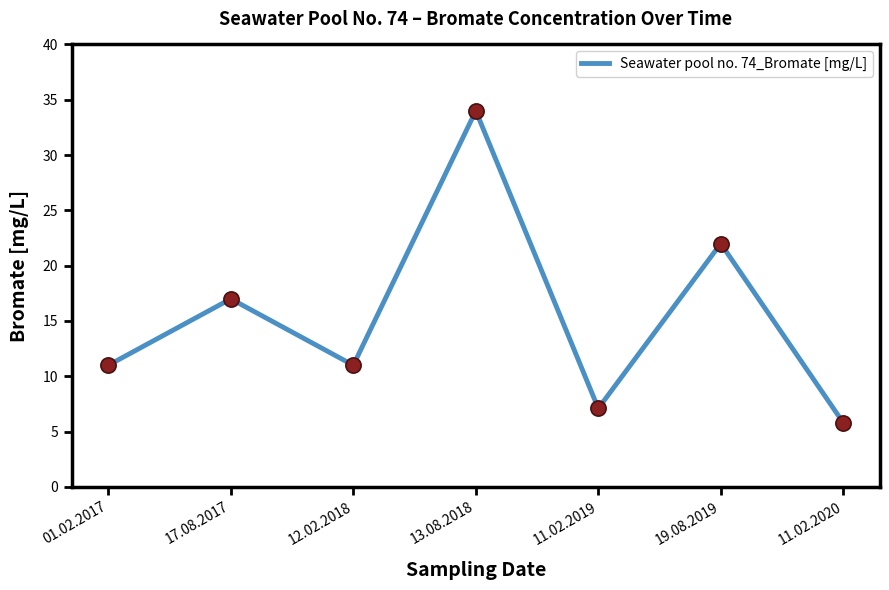

What is the change in value from 12.02.2018 to 11.02.2019?

-3.9